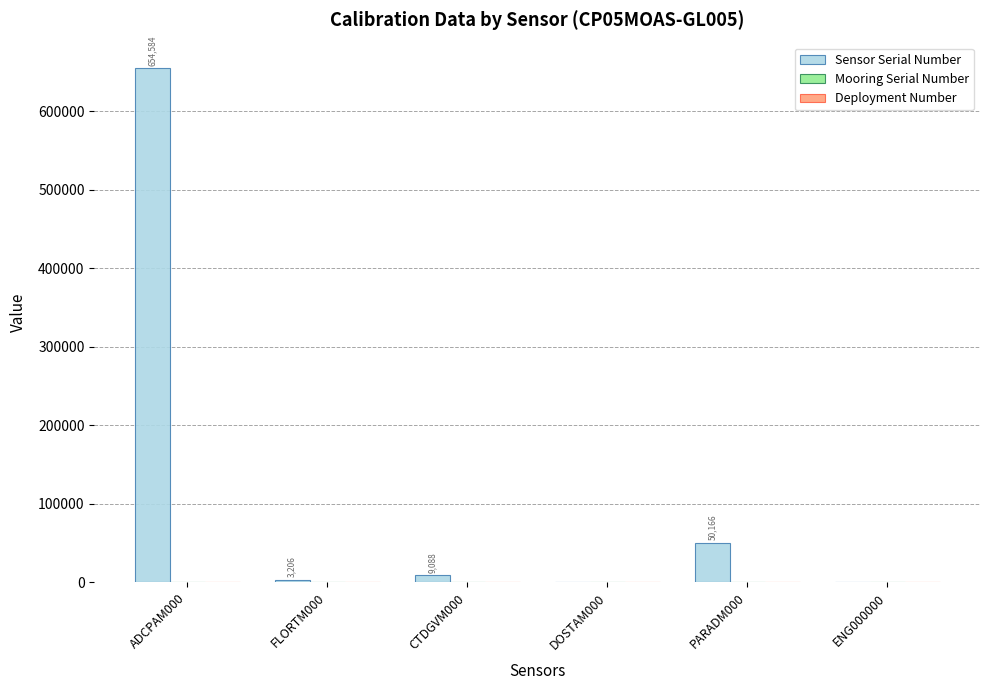

What is the greatest value displayed?

654584